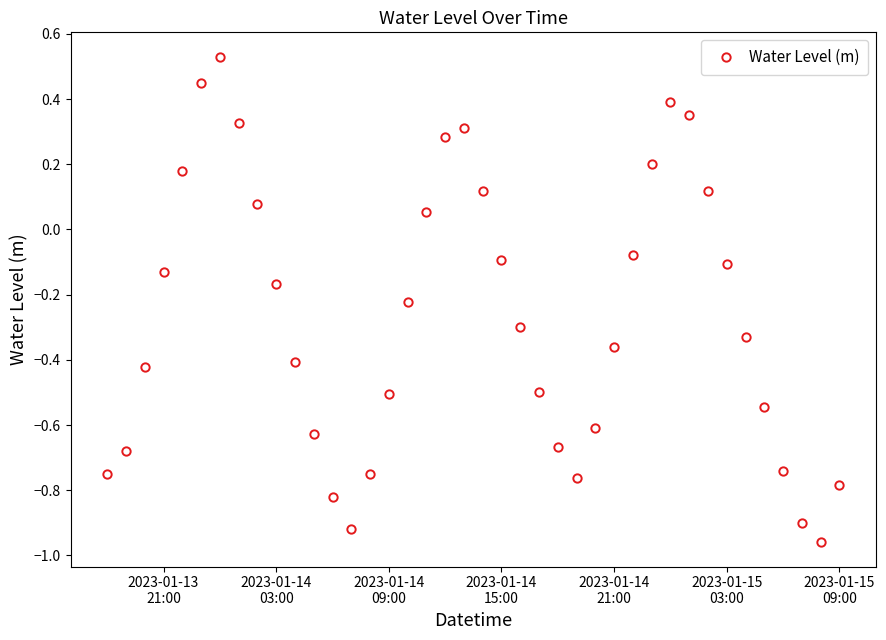

What is the difference between the maximum and minimum values?

1.5